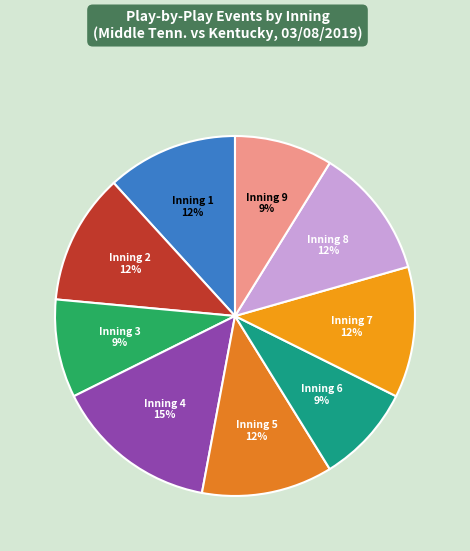

To the nearest percent, what is the difference between the Inning 7 and Inning 9 slice percentages?

3%